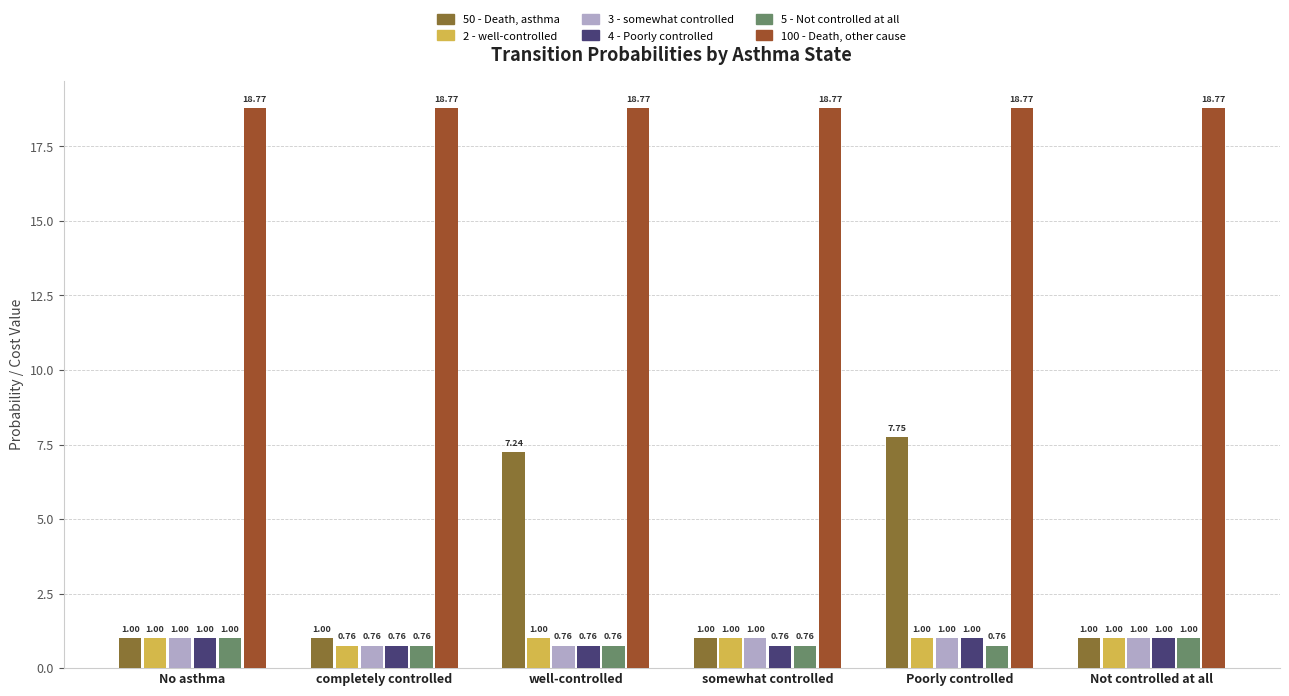

What is the spread (max minus min) of values at somewhat controlled?

18.0